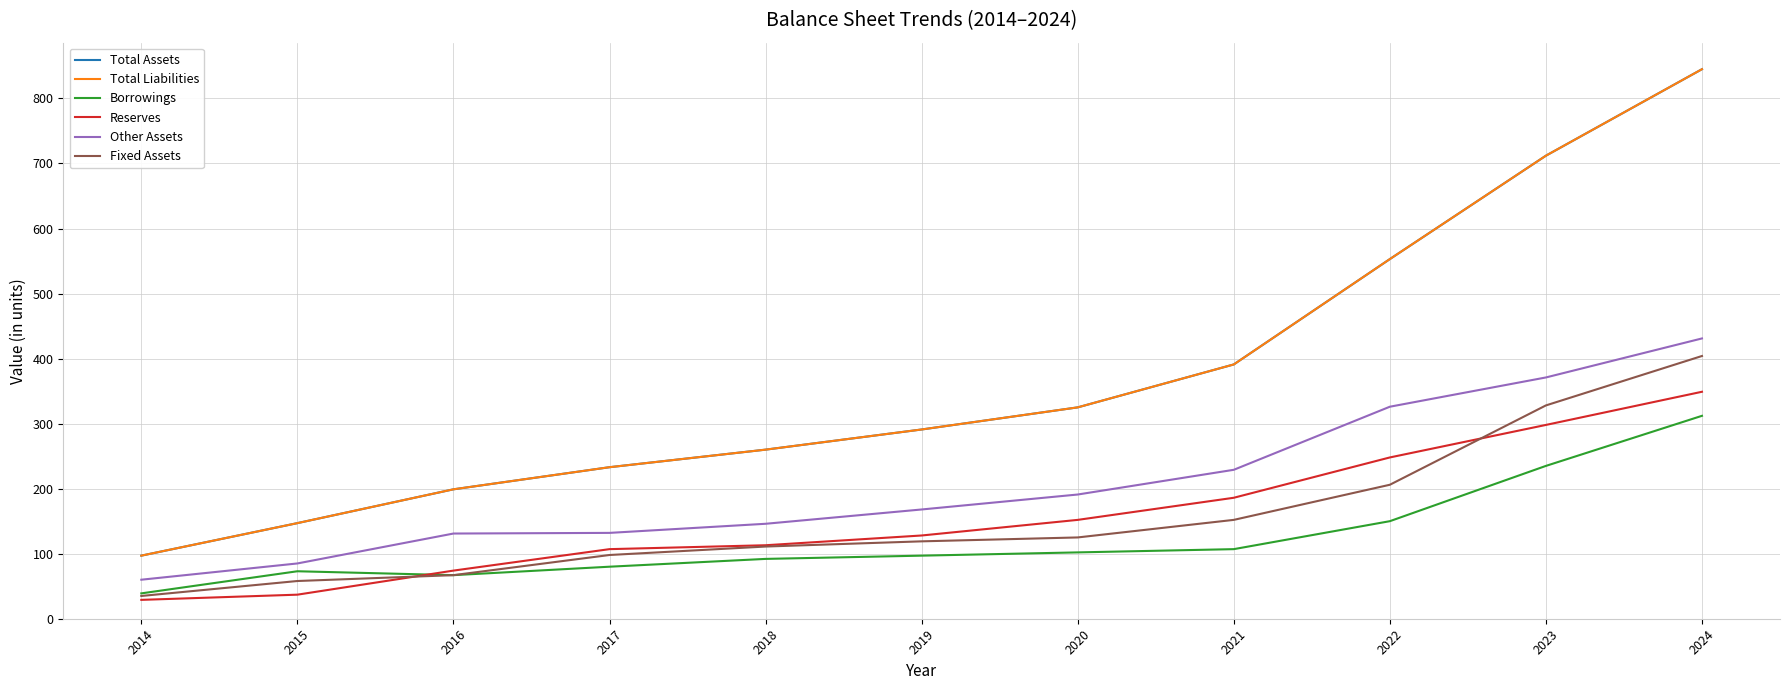

Which category has the lowest value across all series?

2014